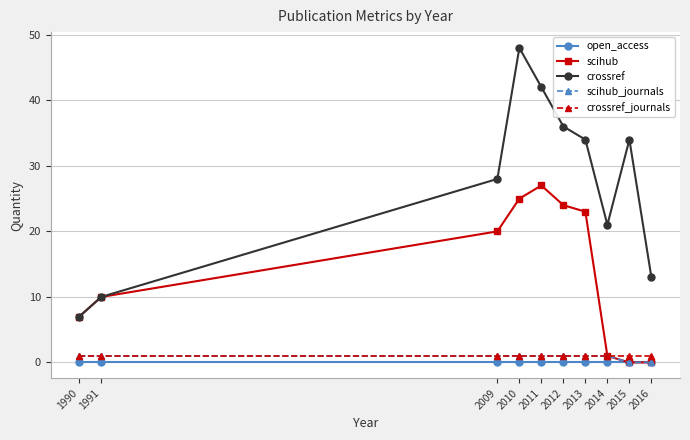

Which series changed the most between 2014 and 2016?

crossref